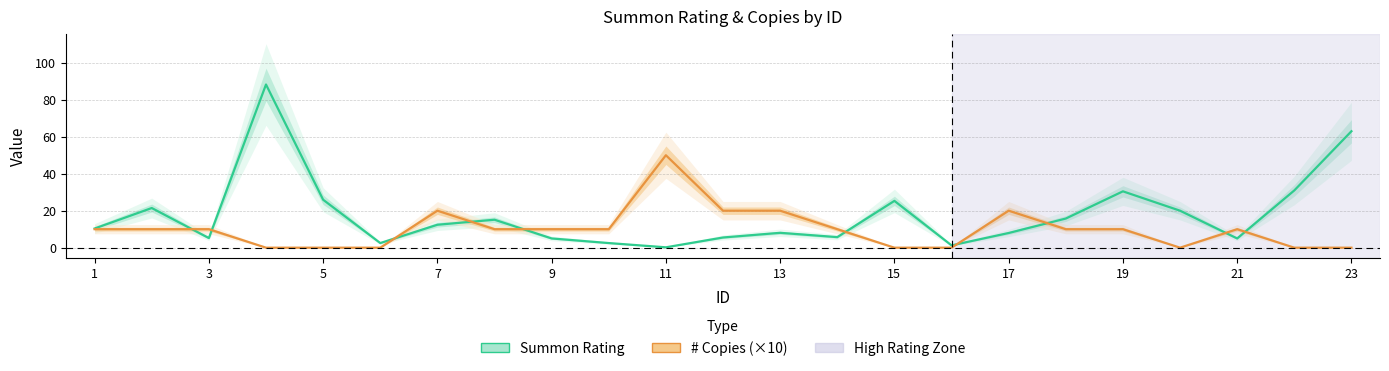

True or false: Summon Rating and # Copies intersect in this chart.

True